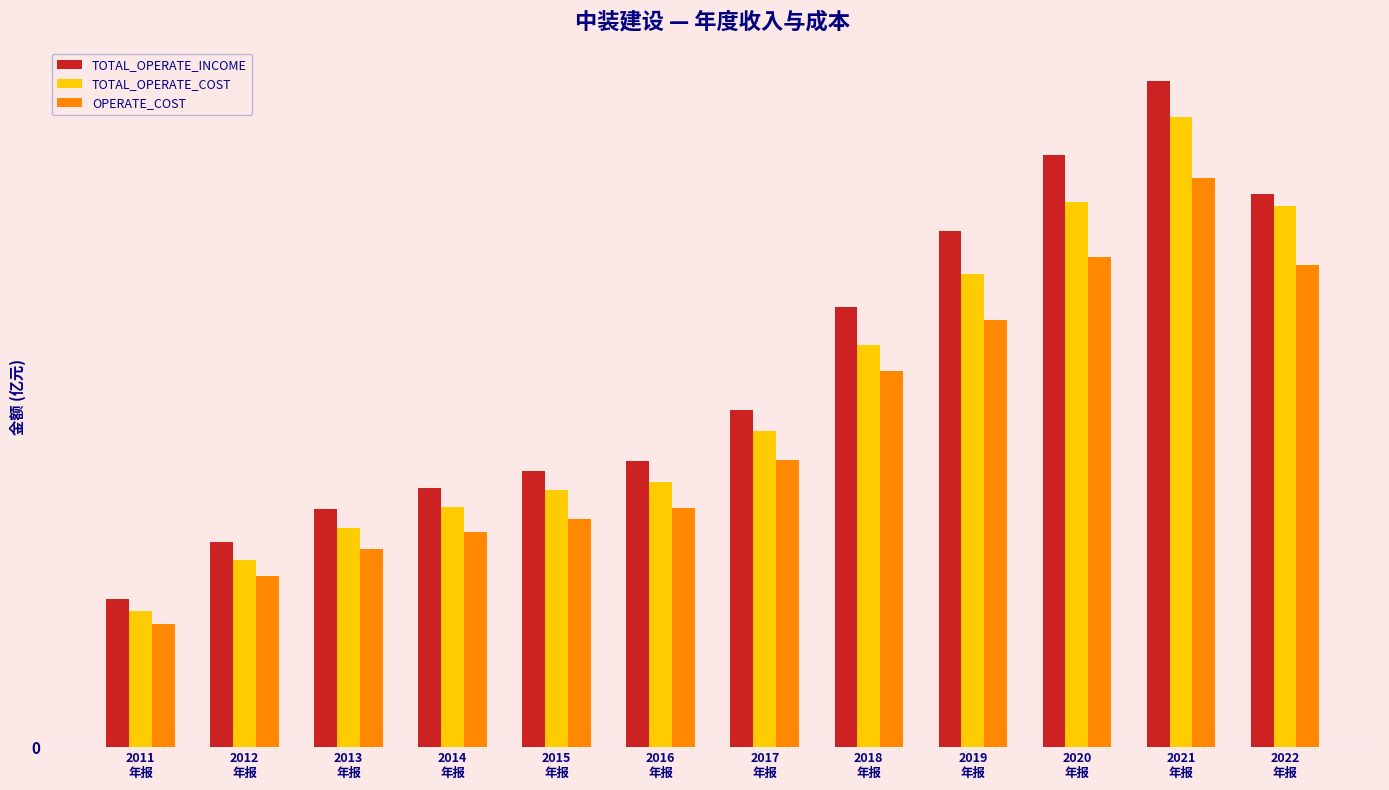

Are the bars grouped side by side (vs. stacked)?

Yes